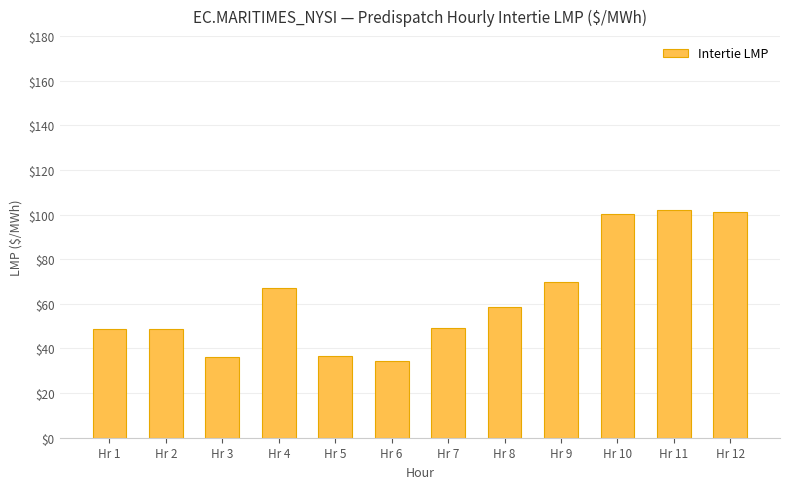

Are the bars horizontal?

No